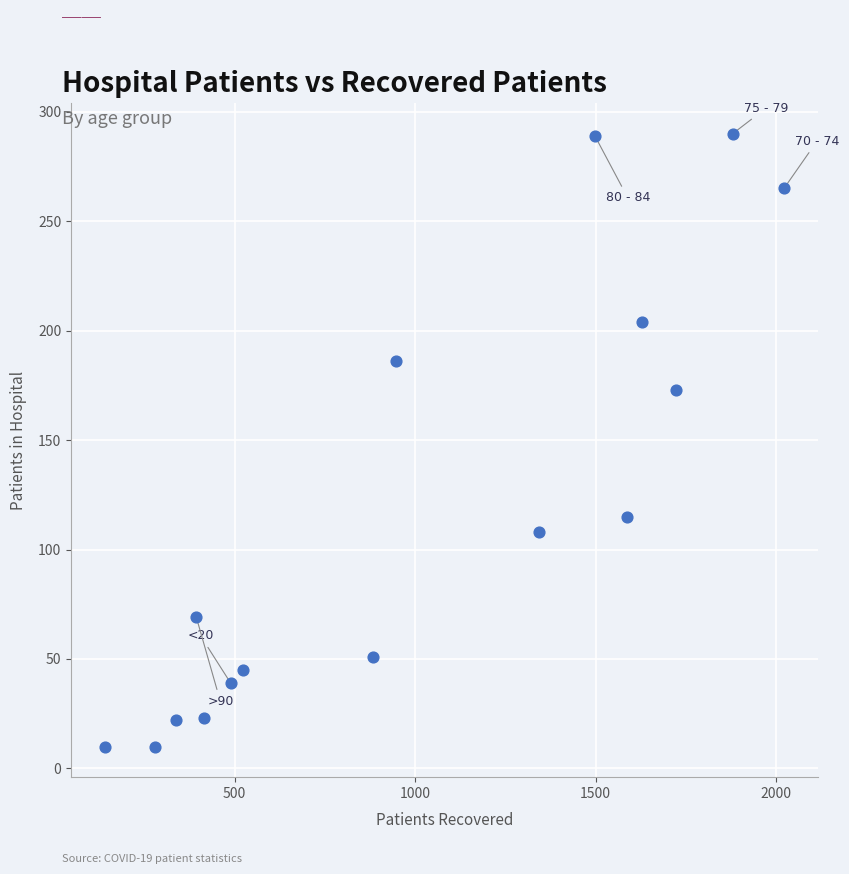

What Y value in the scatter plot is closest to 150?

173